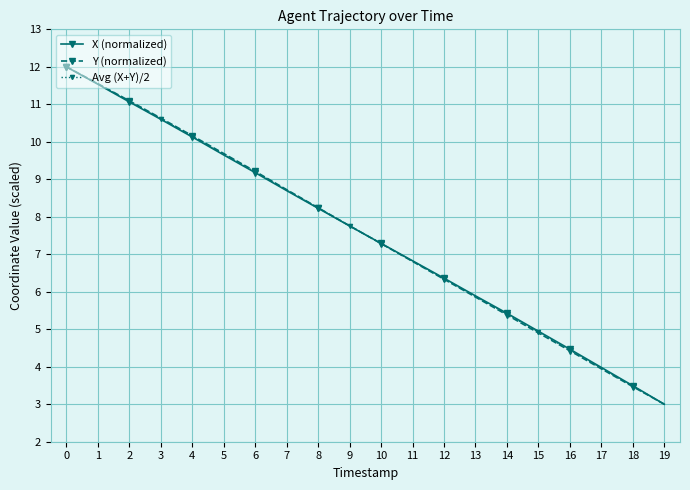

Rank the series by their average value, from lowest to highest.

Y (normalized), Avg (X+Y)/2, X (normalized)